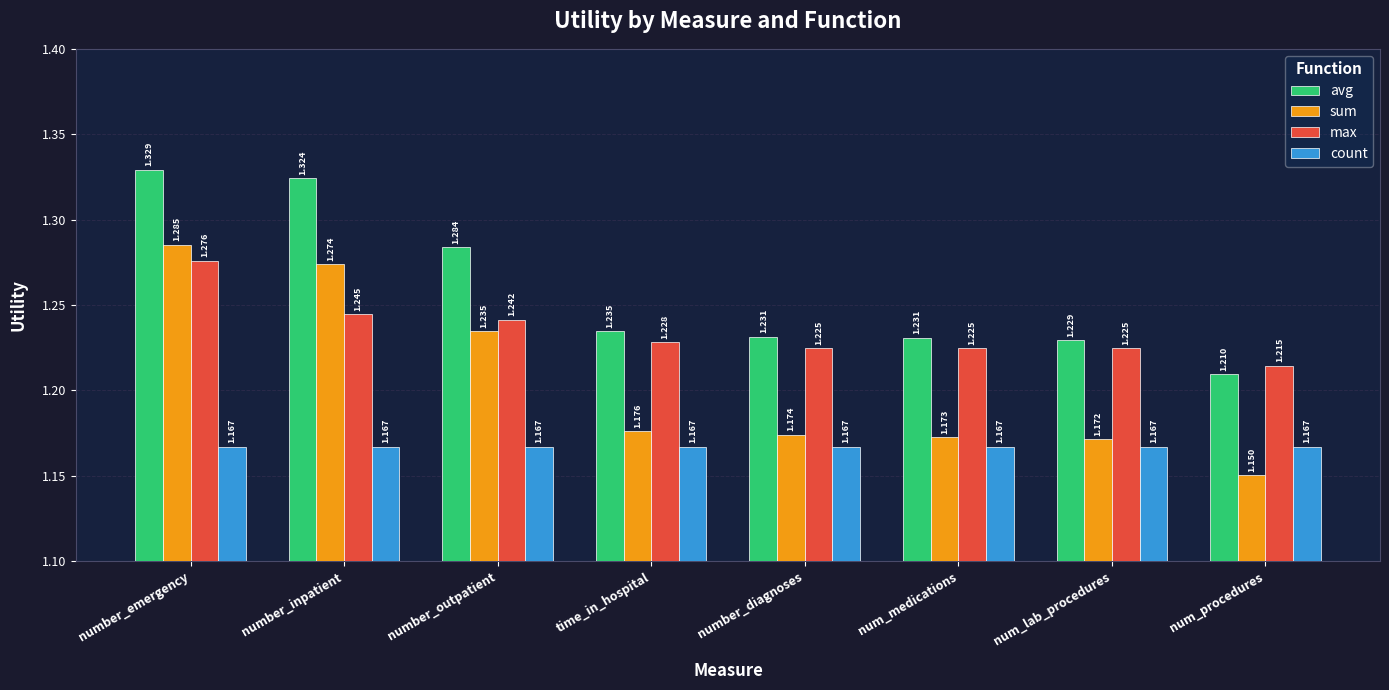

Are the bars horizontal?

No